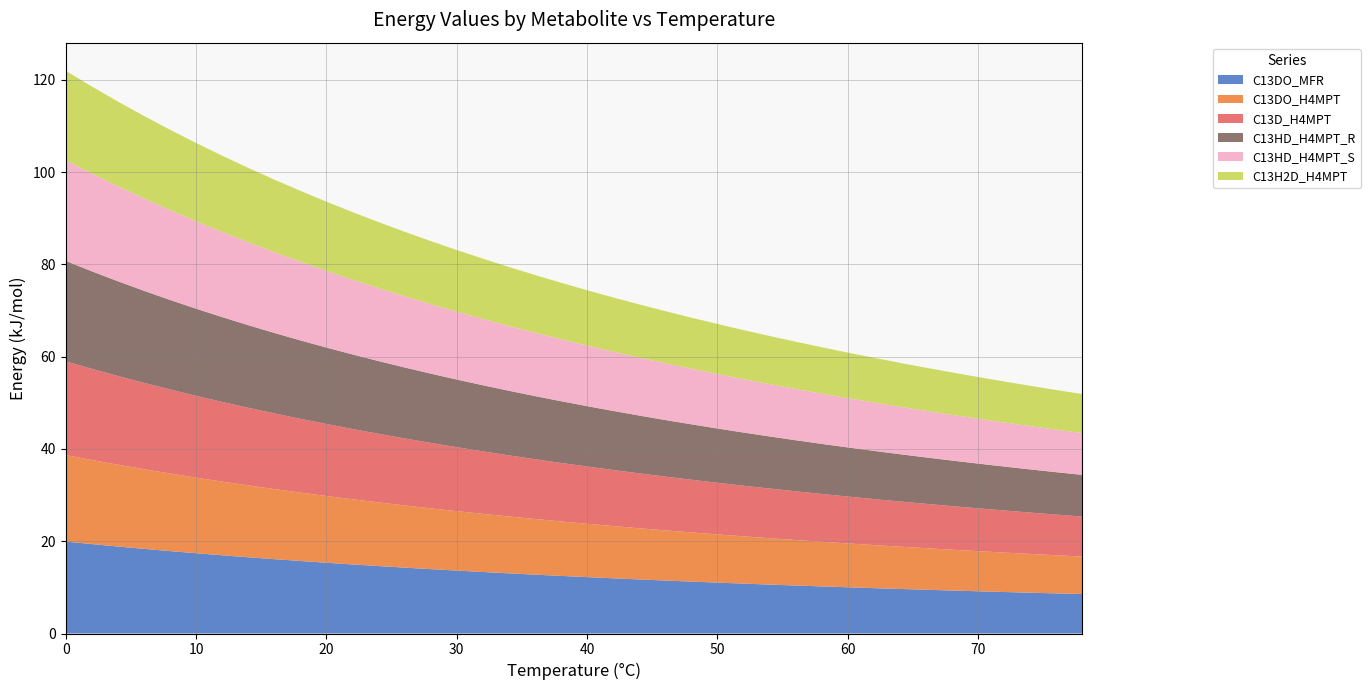

Reading right to left, list all the values displayed in this chart.

C13DO_MFR: 8.5	8.7	8.8	9.0	9.2	9.3	9.5	9.7	9.8	10.0	10.2	10.4	10.6	10.8	11.0	11.3	11.5	11.7	12.0	12.2	12.5	12.8	13.0	13.3	13.6	14.0	14.3	14.6	15.0	15.3	15.7	16.1	16.5	17.0	17.4	17.9	18.3	18.9	19.4	19.9
C13DO_H4MPT: 8.1	8.3	8.4	8.5	8.7	8.8	9.0	9.2	9.3	9.5	9.7	9.9	10.1	10.2	10.5	10.7	10.9	11.1	11.3	11.6	11.8	12.1	12.3	12.6	12.9	13.2	13.5	13.8	14.1	14.5	14.8	15.2	15.6	16.0	16.4	16.8	17.3	17.7	18.2	18.7
C13D_H4MPT: 8.7	8.8	9.0	9.1	9.3	9.4	9.6	9.8	10.0	10.2	10.4	10.6	10.8	11.0	11.2	11.4	11.7	11.9	12.1	12.4	12.7	13.0	13.2	13.5	13.9	14.2	14.5	14.9	15.2	15.6	16.0	16.4	16.8	17.3	17.7	18.2	18.7	19.2	19.8	20.3
C13HD_H4MPT_R: 9.0	9.2	9.4	9.5	9.7	9.9	10.1	10.2	10.4	10.6	10.9	11.1	11.3	11.5	11.8	12.0	12.3	12.5	12.8	13.1	13.4	13.7	14.0	14.3	14.7	15.0	15.4	15.8	16.2	16.6	17.0	17.4	17.9	18.4	18.9	19.4	20.0	20.5	21.1	21.8
C13HD_H4MPT_S: 9.1	9.2	9.4	9.6	9.7	9.9	10.1	10.3	10.5	10.7	10.9	11.1	11.3	11.6	11.8	12.0	12.3	12.6	12.8	13.1	13.4	13.7	14.0	14.4	14.7	15.1	15.4	15.8	16.2	16.6	17.0	17.5	18.0	18.4	18.9	19.5	20.0	20.6	21.2	21.8
C13H2D_H4MPT: 8.4	8.6	8.7	8.9	9.0	9.2	9.4	9.5	9.7	9.9	10.1	10.2	10.4	10.6	10.9	11.1	11.3	11.5	11.8	12.0	12.3	12.5	12.8	13.1	13.4	13.7	14.0	14.3	14.6	15.0	15.4	15.7	16.1	16.5	17.0	17.4	17.9	18.4	18.9	19.4